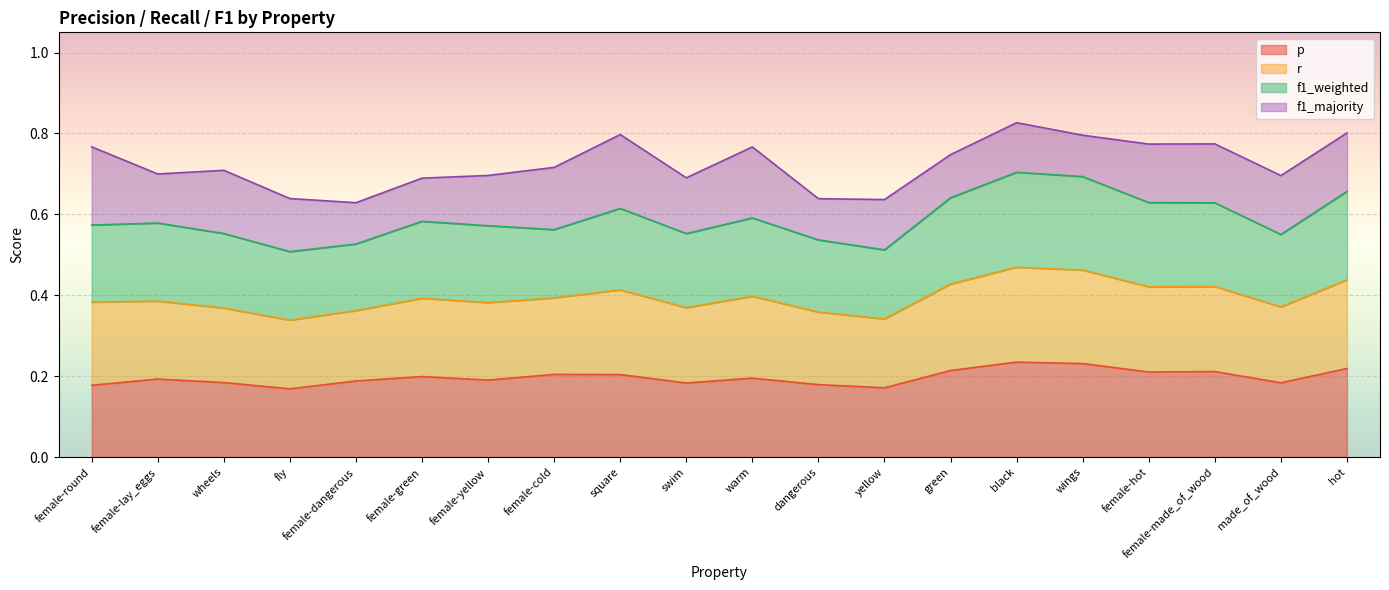

What is the smallest value displayed?

0.2